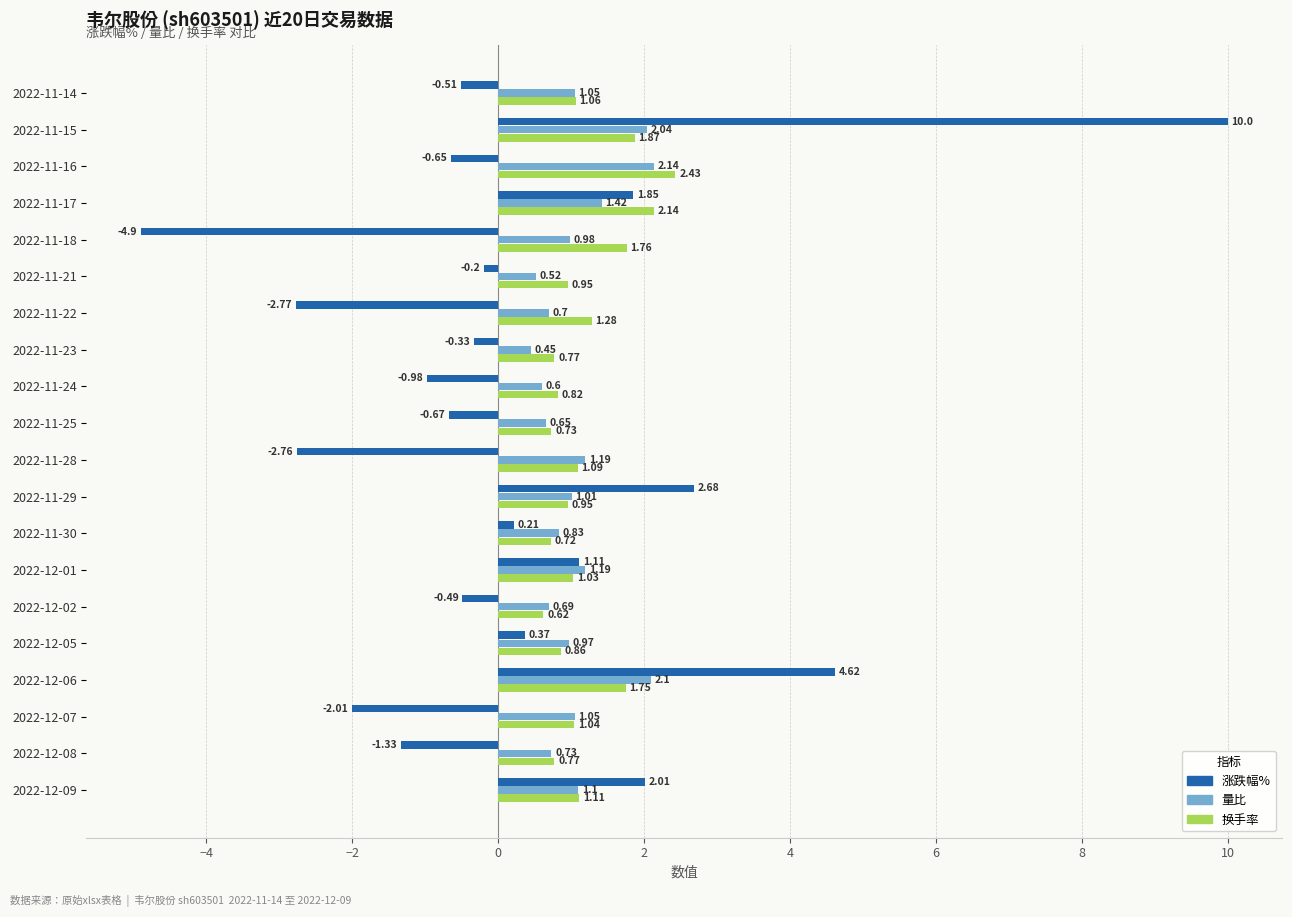

What is the difference between the 涨跌幅% values at 2022-11-29 and 2022-11-24?

3.7